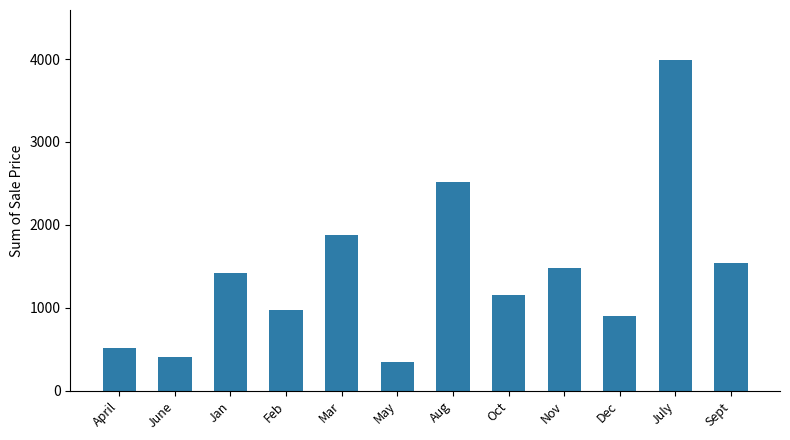

What is the value of the 4th bar from the left?

971.2